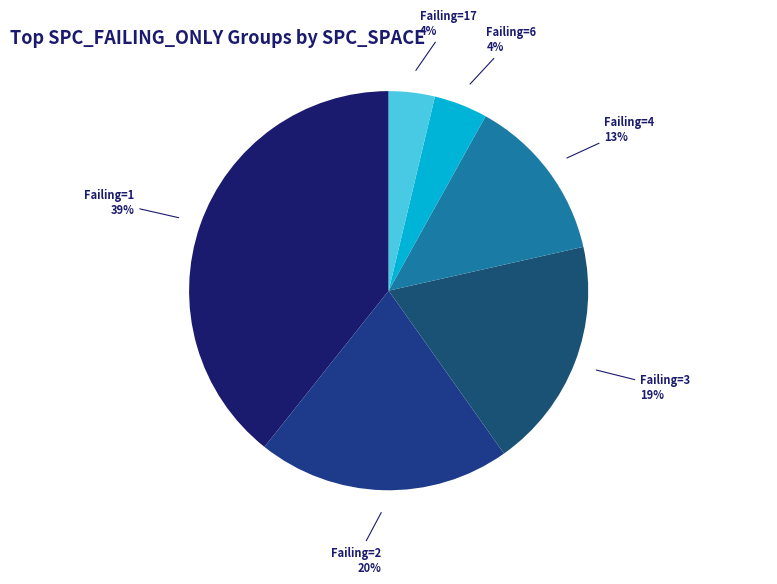

Does any single category account for the majority?

No